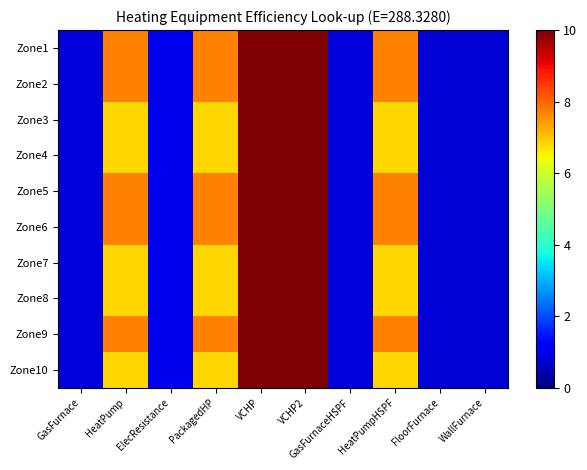

Which series has the largest range (max minus min)?

Zone1